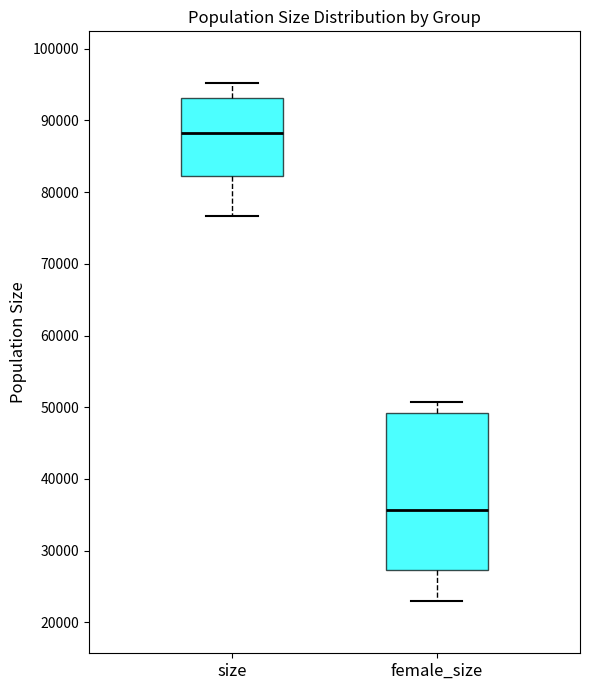

Reading left to right, read every box against the y-axis: the position of its median line, the range the box covers, and the ends of its whiskers. The values are not printed on the chart, so give them approximately, as read against the axis.

size: median 88000, box 82000 to 93000, whiskers 77000 to 95000
female_size: median 36000, box 27000 to 49000, whiskers 23000 to 51000